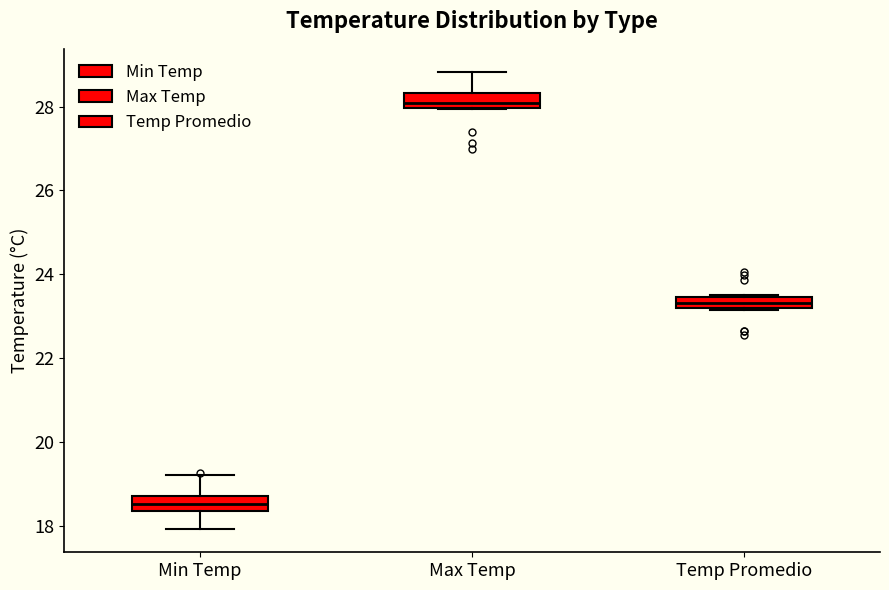

Which box's median line is the lowest?

Min Temp